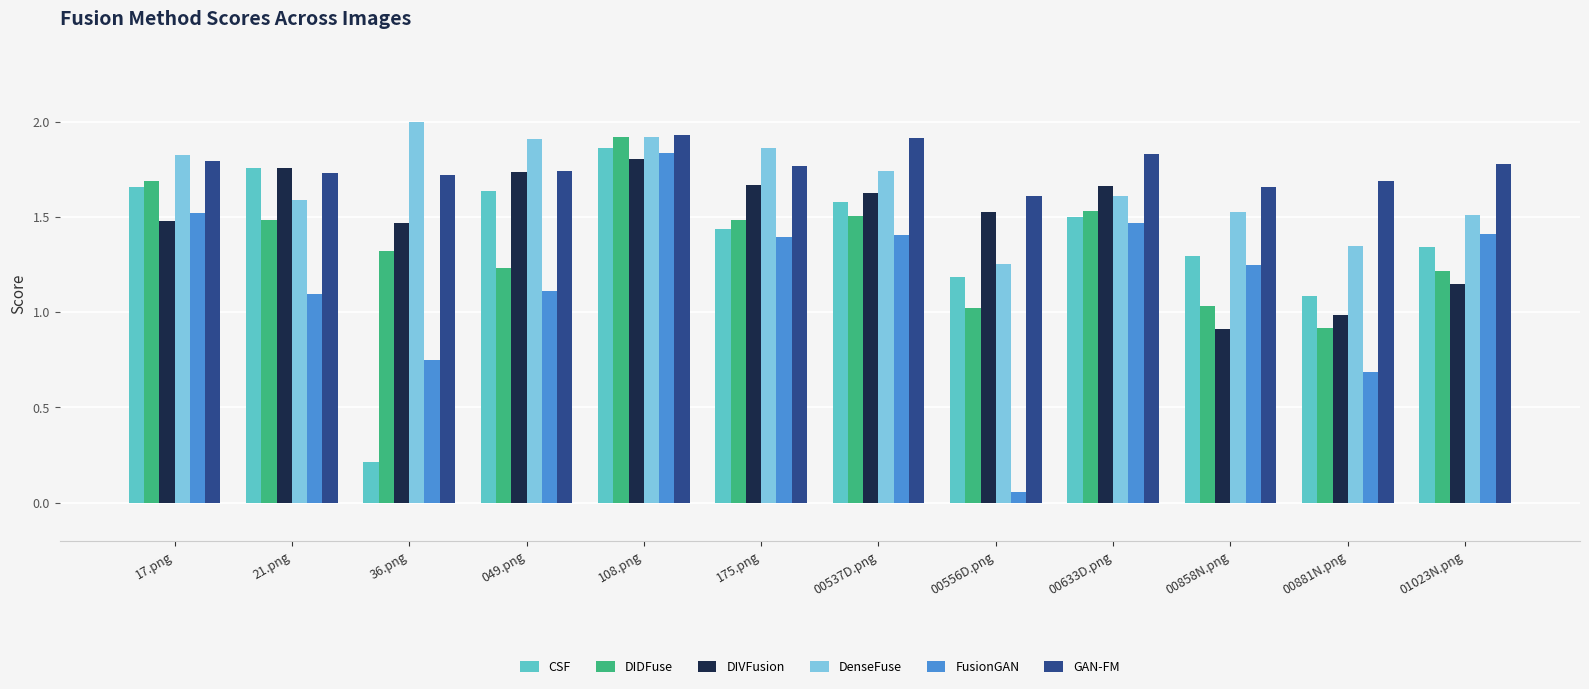

Rank the series at 17.png from lowest to highest value.

DIVFusion, FusionGAN, CSF, DIDFuse, GAN-FM, DenseFuse